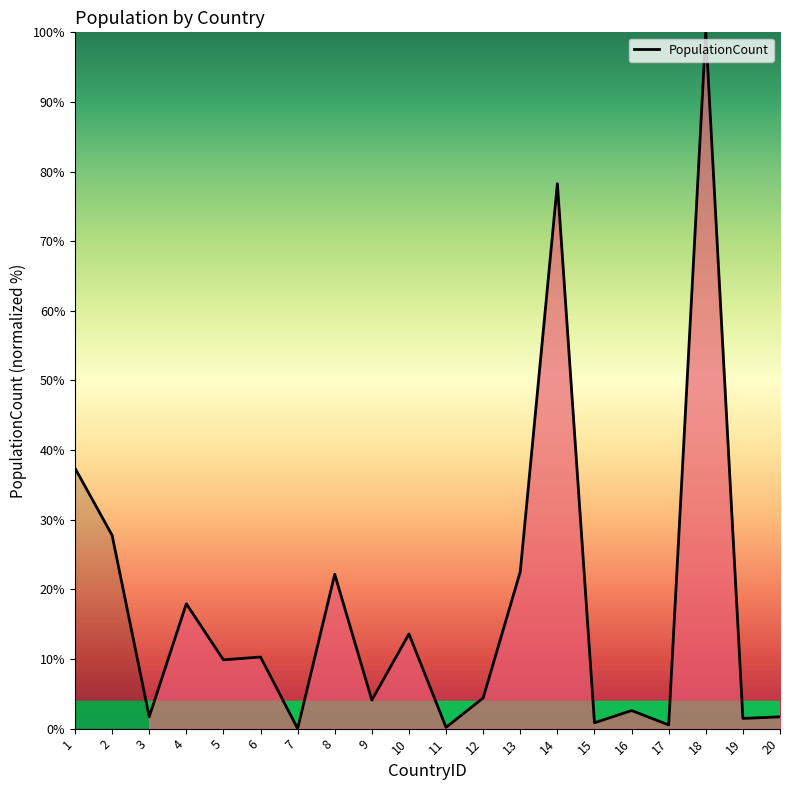

Which label corresponds to the largest value in the chart?

18